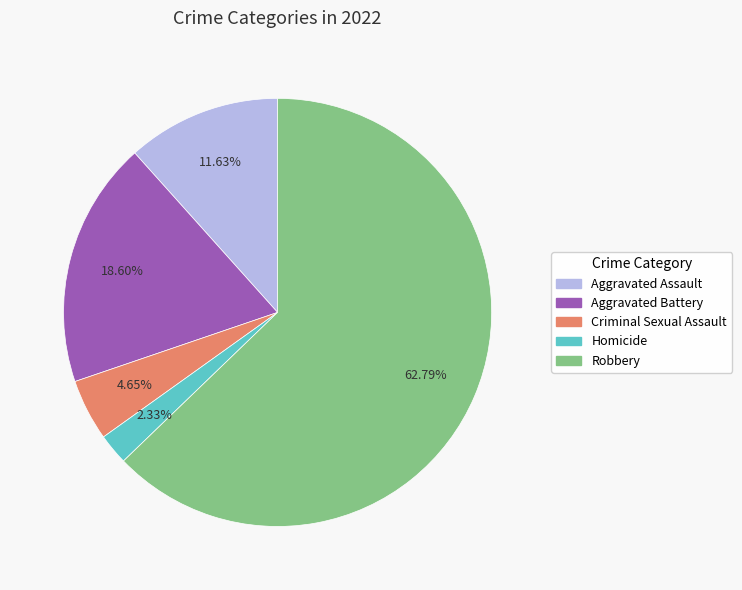

To the nearest percent, what is the difference between the largest and smallest slice percentages?

60%